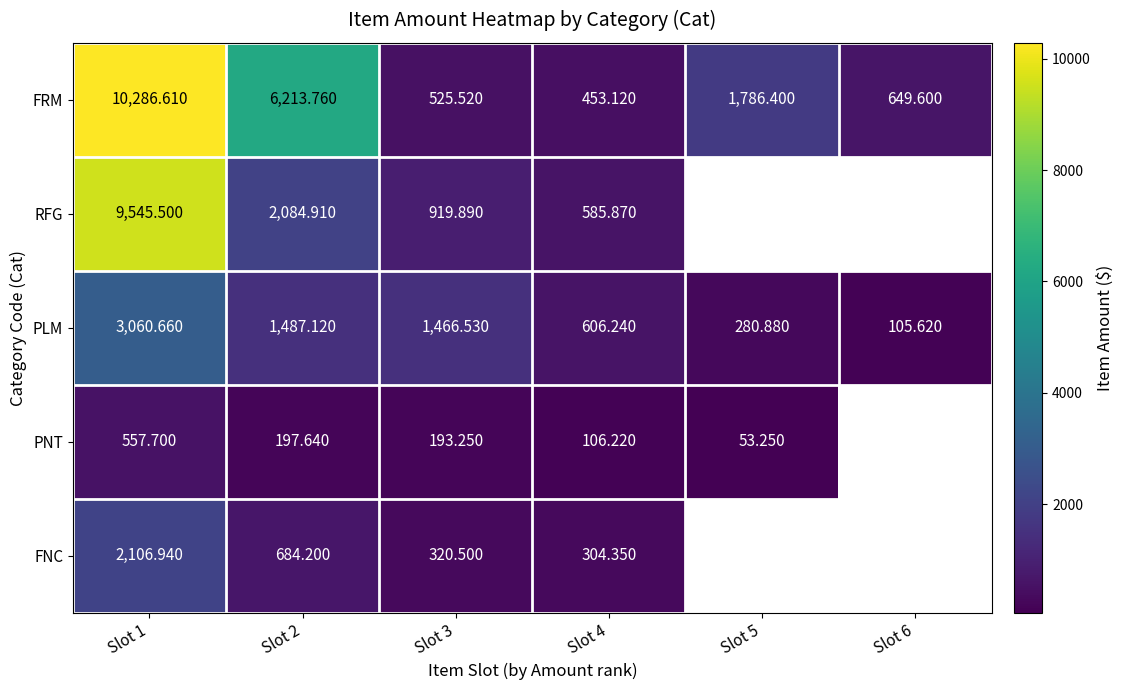

Which category has the lowest value across all series?

Slot 5